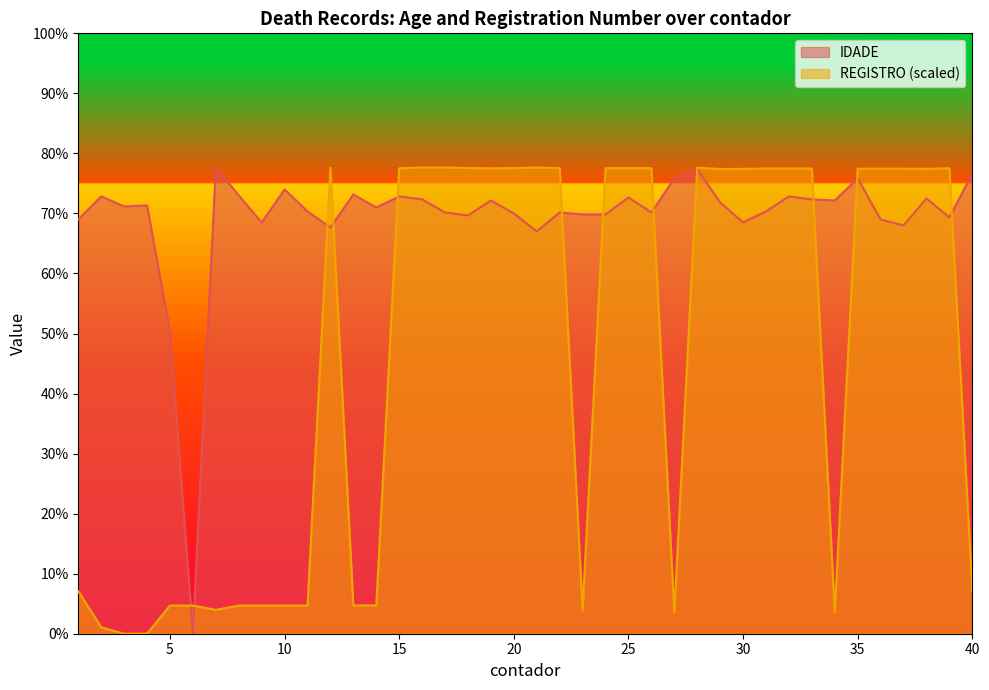

Between 1 and 16, which series saw the biggest shift?

REGISTRO